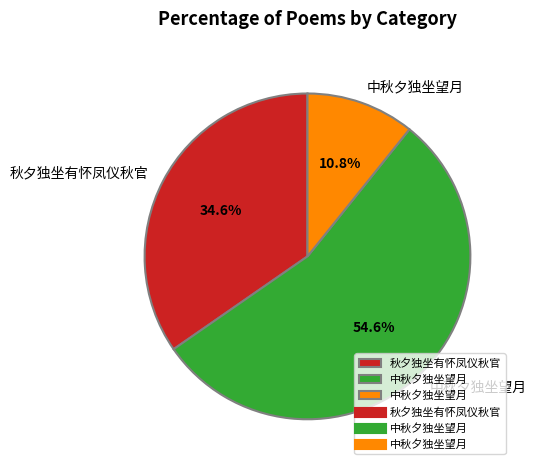

Is there any slice that represents more than half of the pie?

Yes